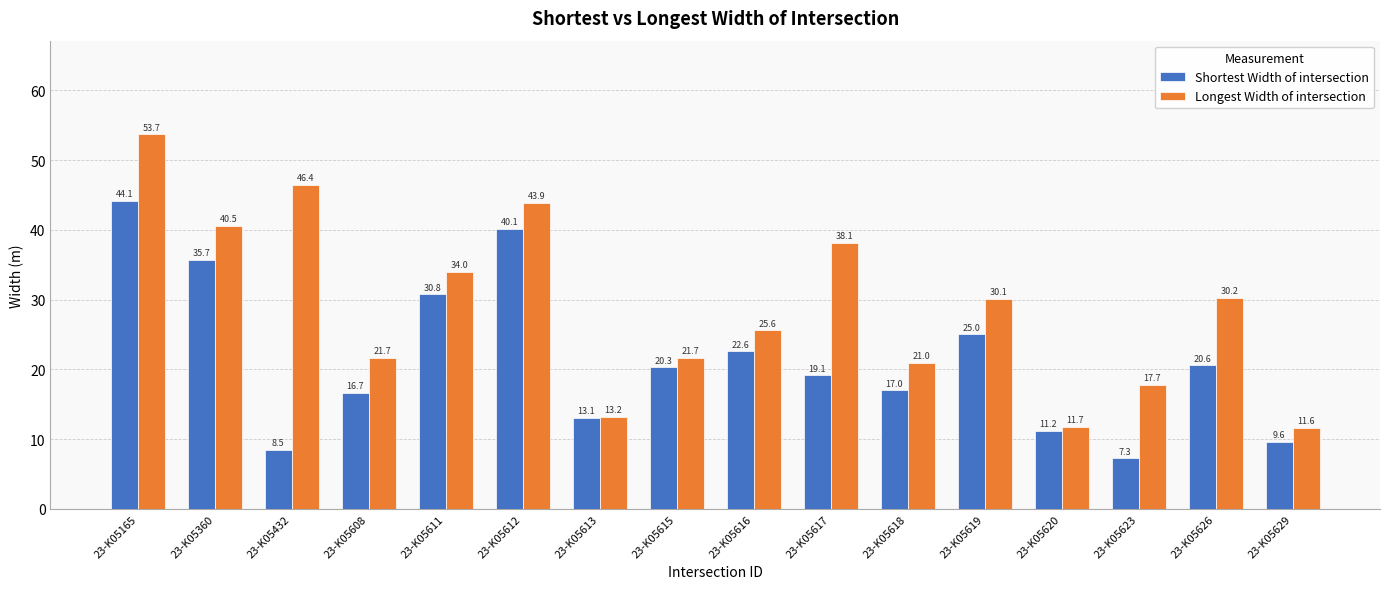

Where is Shortest Width of intersection nearest to the value 25?

23-K05619